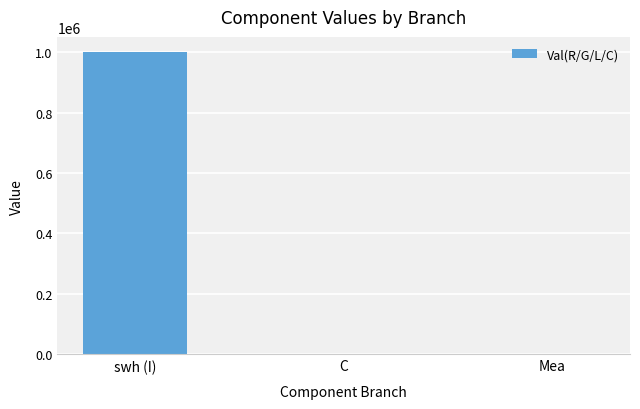

What is the maximum value shown in the chart?

1000000.0